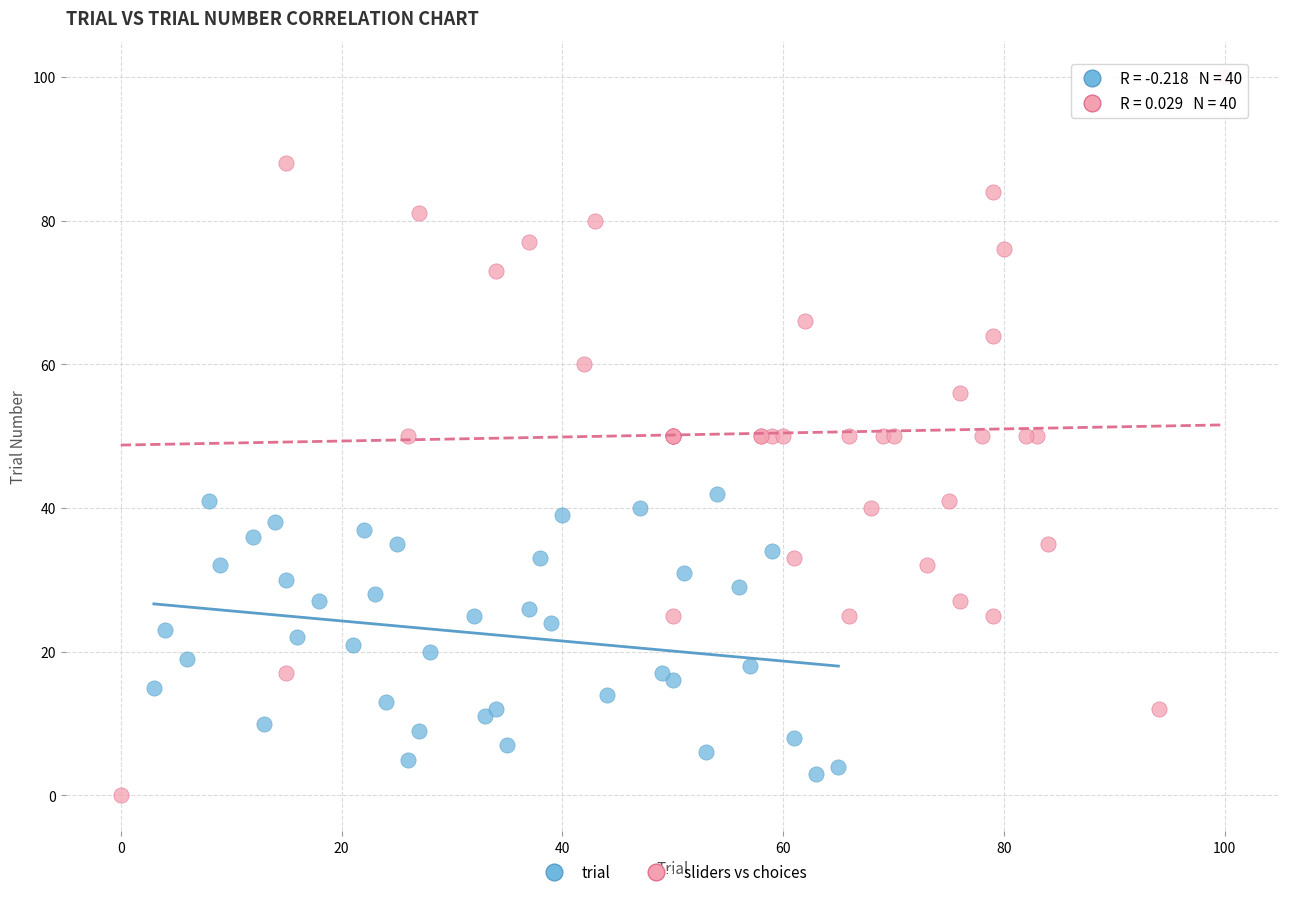

Which series has the largest Y range (max minus min)?

sliders vs choices